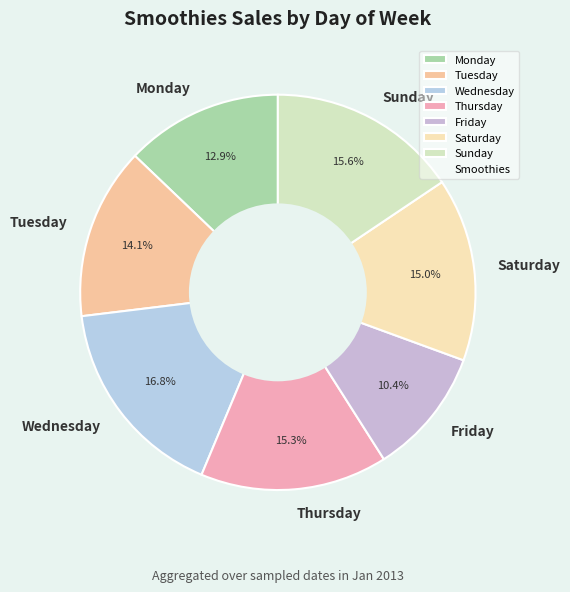

To the nearest percent, what is the difference between the Friday and Tuesday slice percentages?

4%